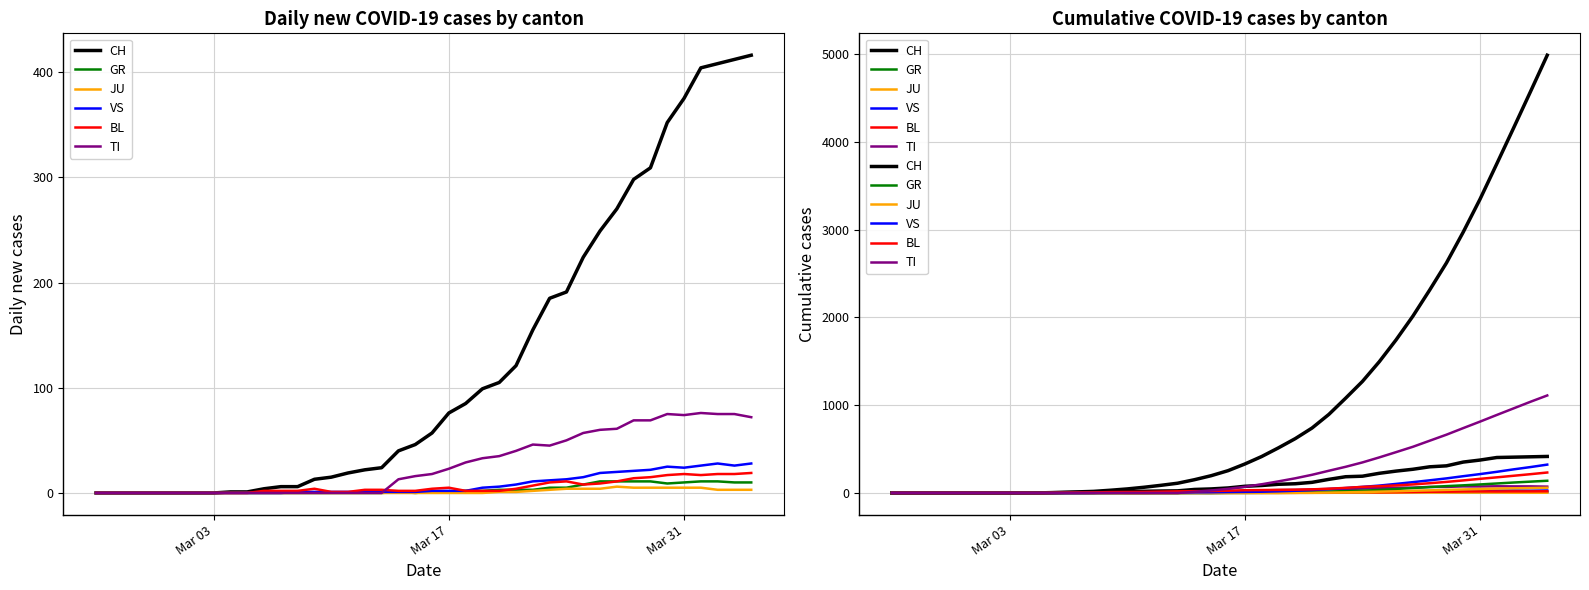

Is the value of CH at 3 greater than the value of BL at 25?

No